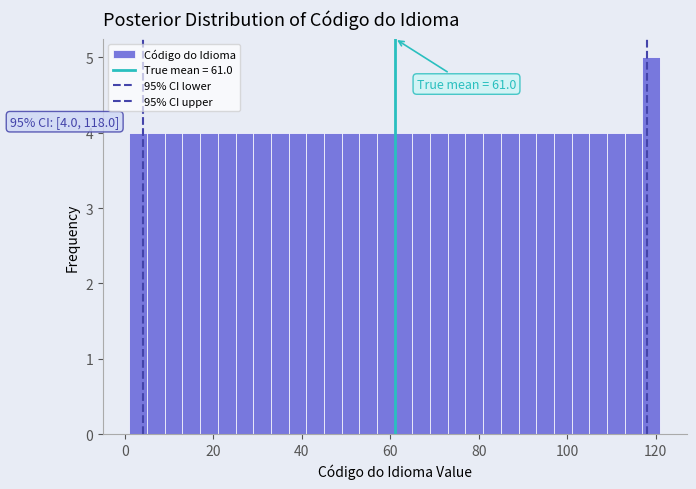

Read against the x-axis, roughly where is the centre of the tallest bar?

120